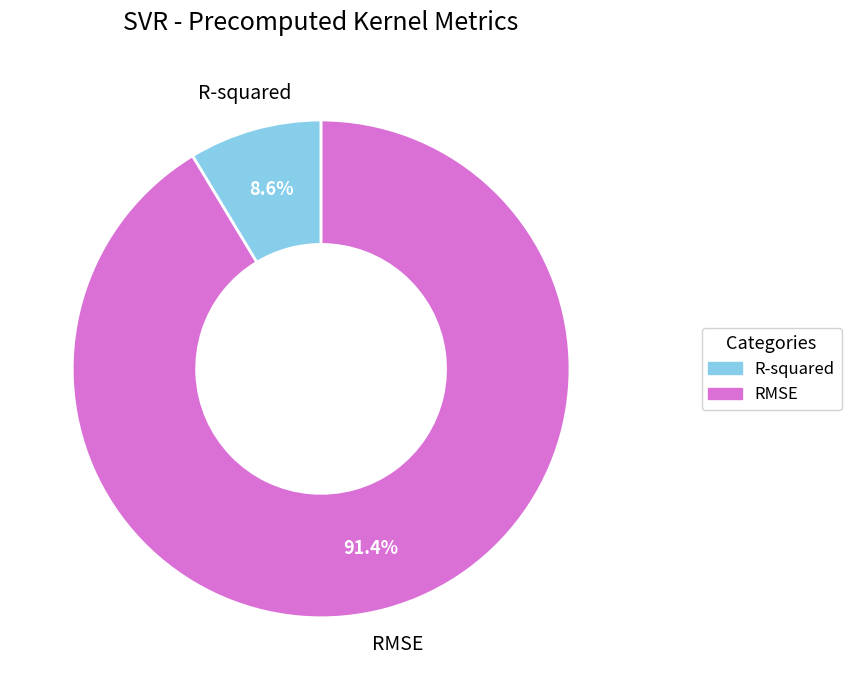

Which slice is the largest?

RMSE